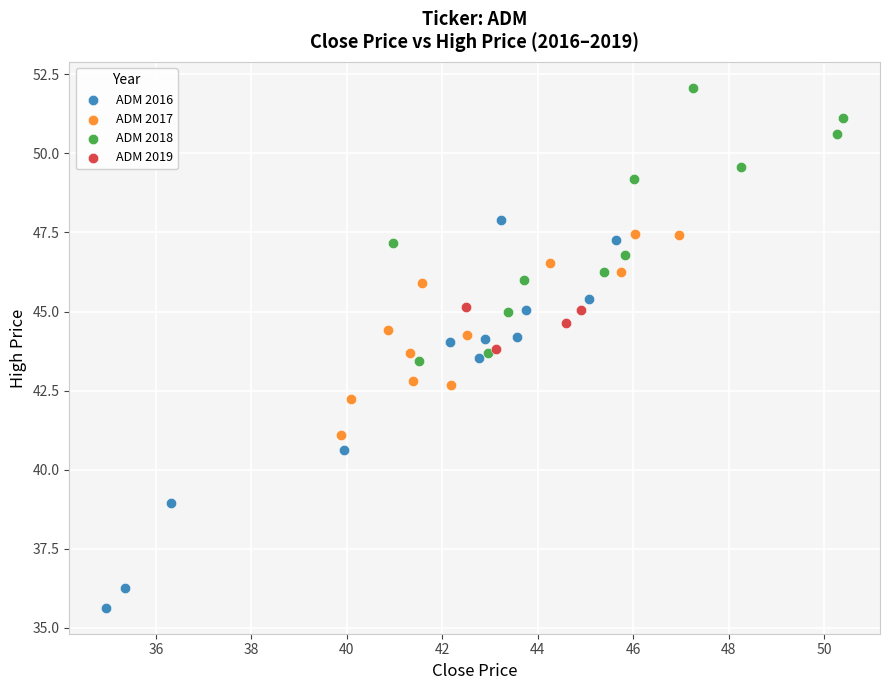

Which series has the largest Y range (max minus min)?

ADM 2016